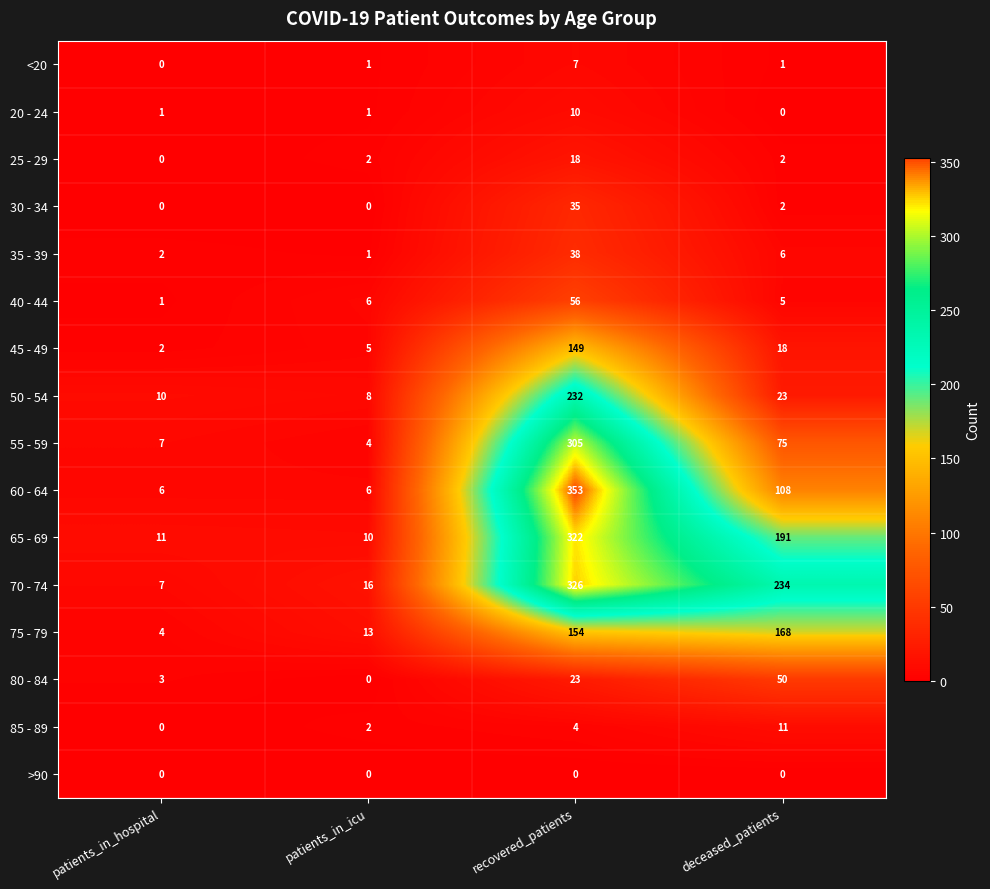

Which series has the largest range (max minus min)?

60 - 64